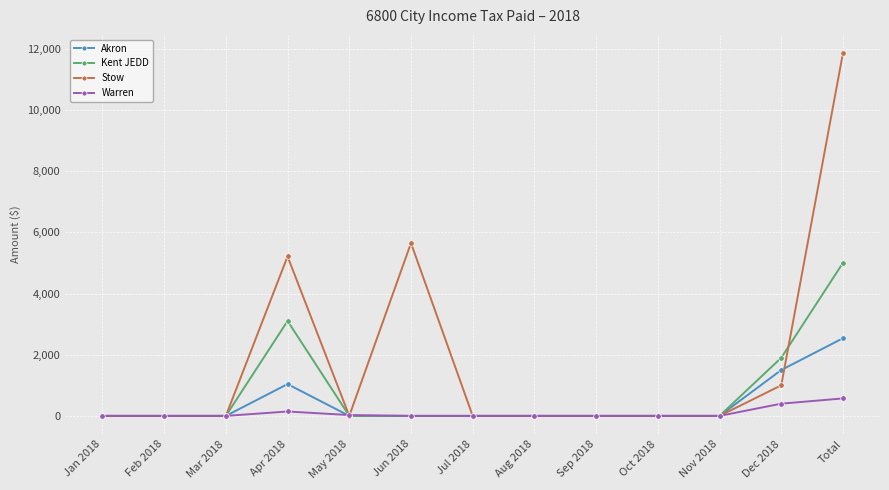

True or false: Warren has more than 0 points higher than both neighbors.

True